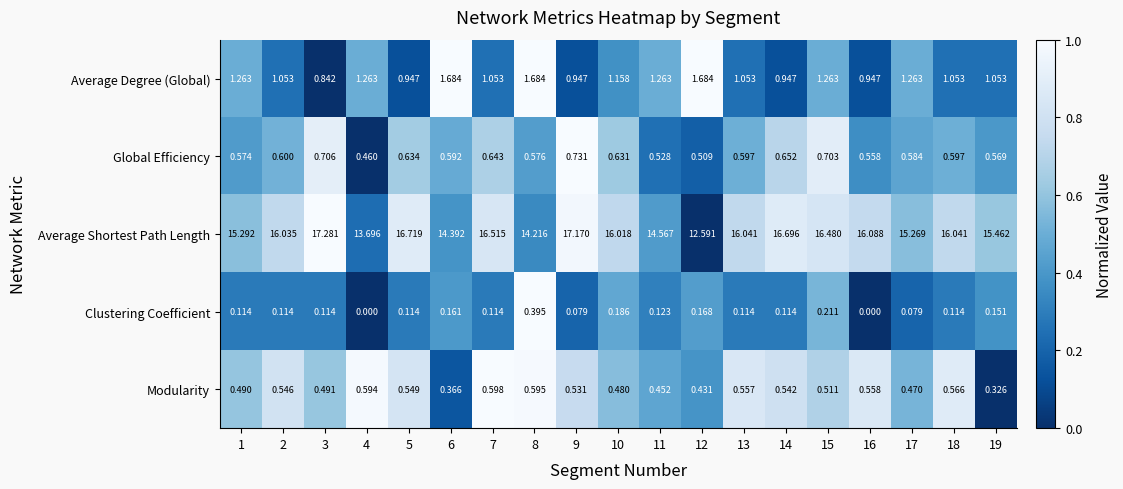

Which series has the largest range (max minus min)?

Average Shortest Path Length